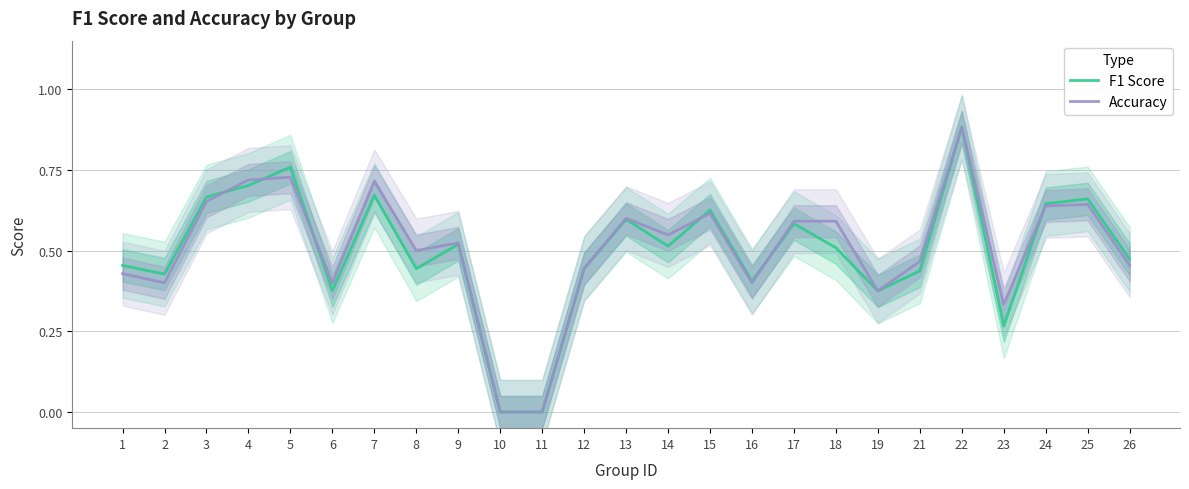

List the series in order of their overall mean, lowest first.

F1 Score, Accuracy